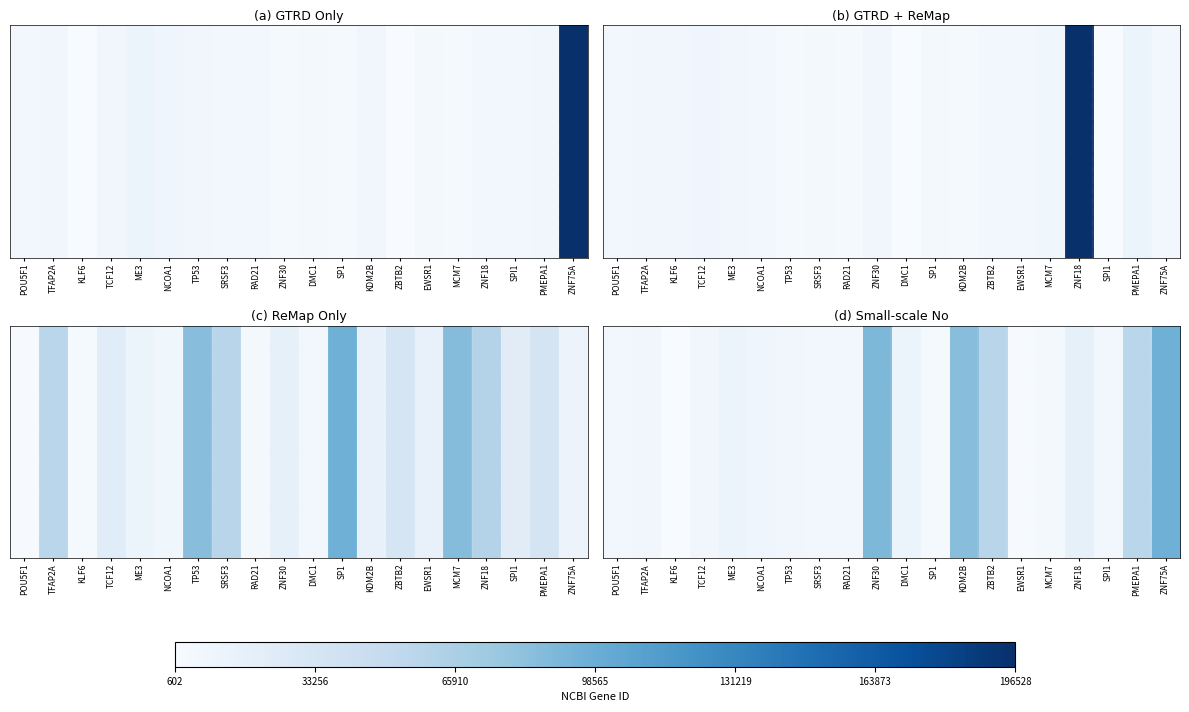

What is the sum of all values?

490081